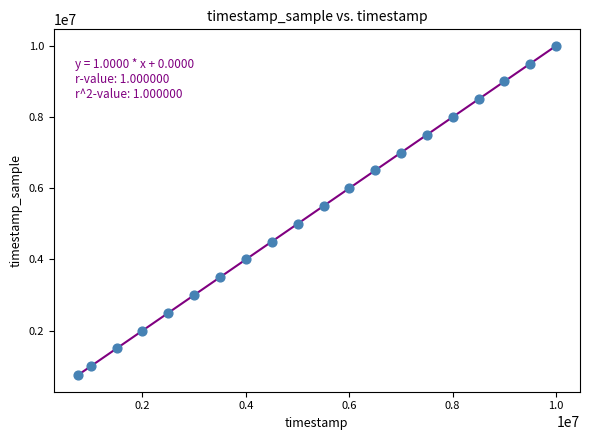

What is the range of X values (max minus min)?

9251000